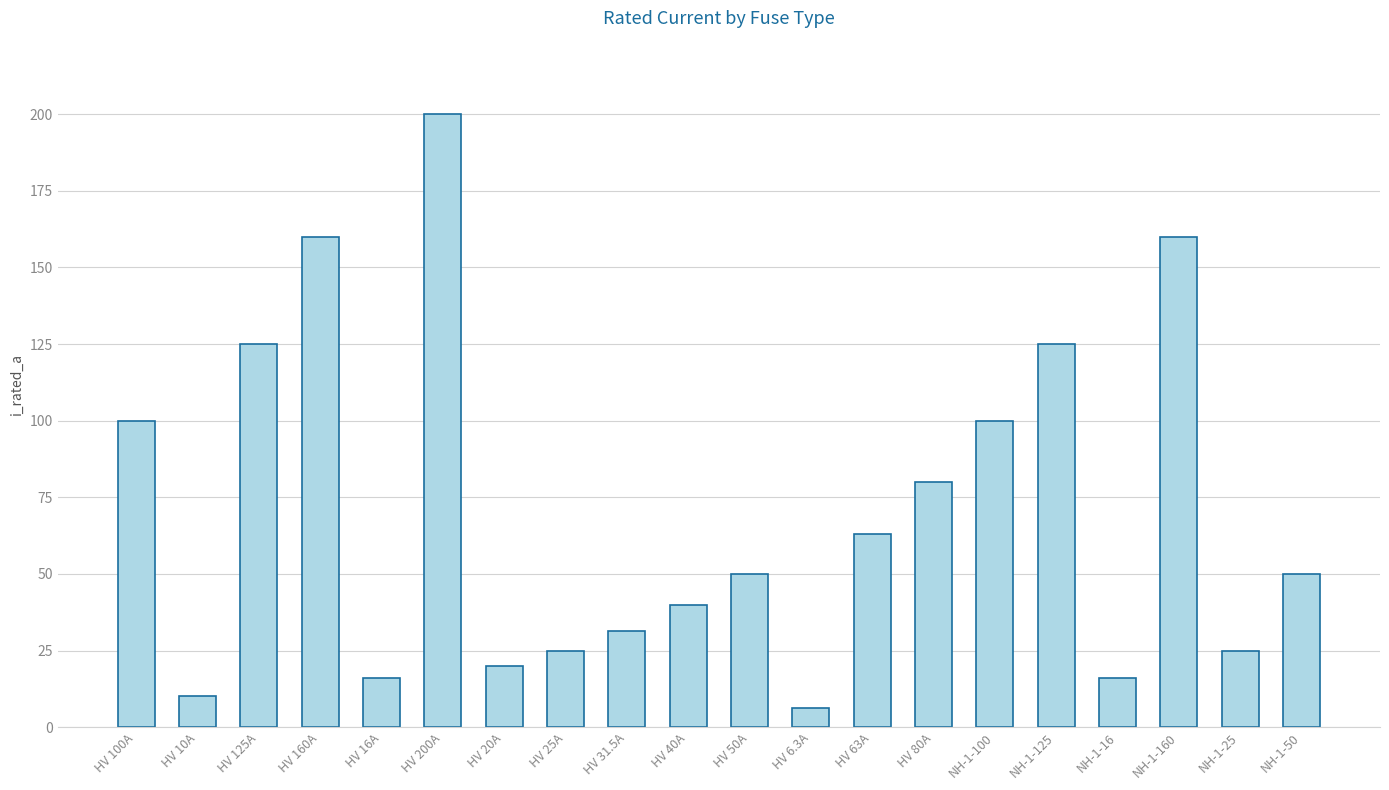

At which category does the chart reach its minimum across all series?

HV 6.3A